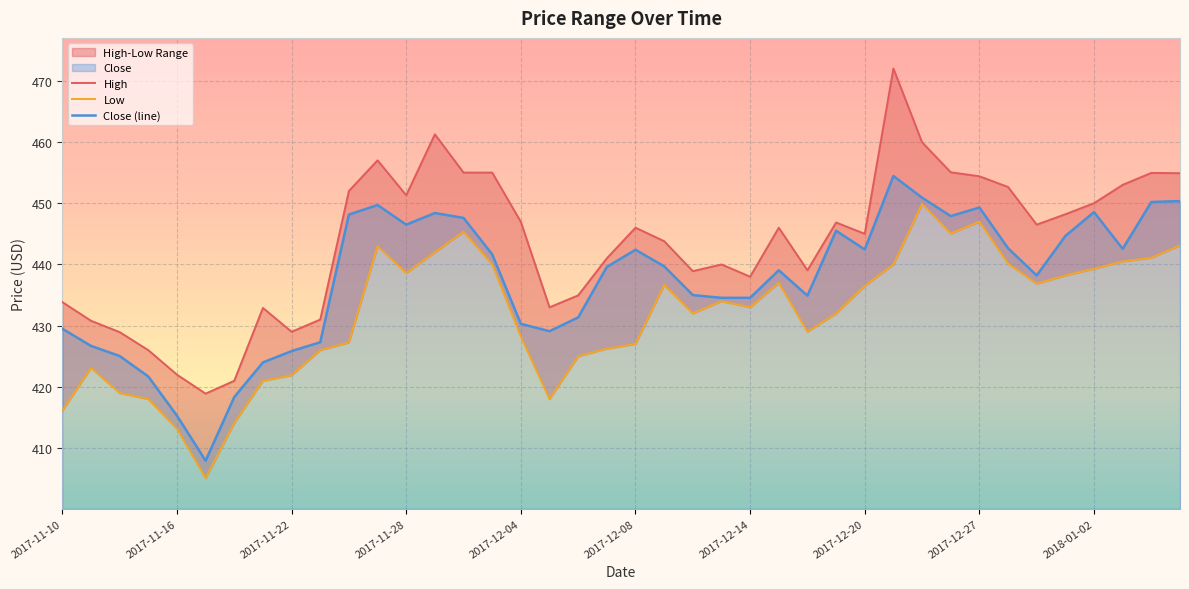

What is the difference between the maximum and minimum values in the Close series?

46.5